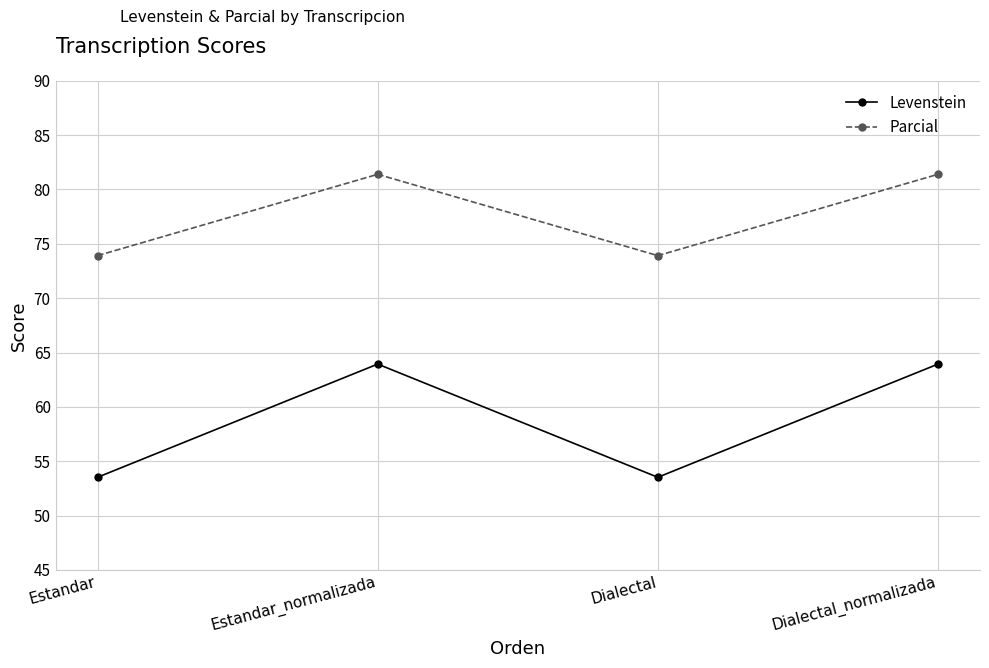

Is it true that Parcial equals 113.9 at Dialectal?

False